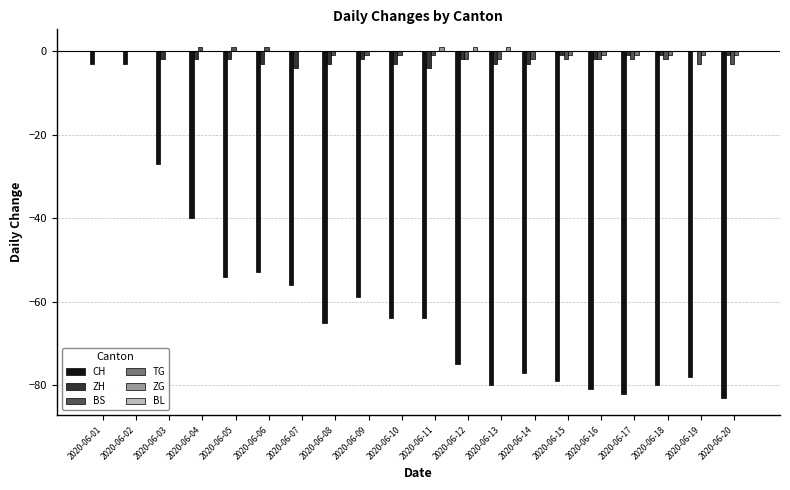

Where is CH nearest to the value -43?

2020-06-04